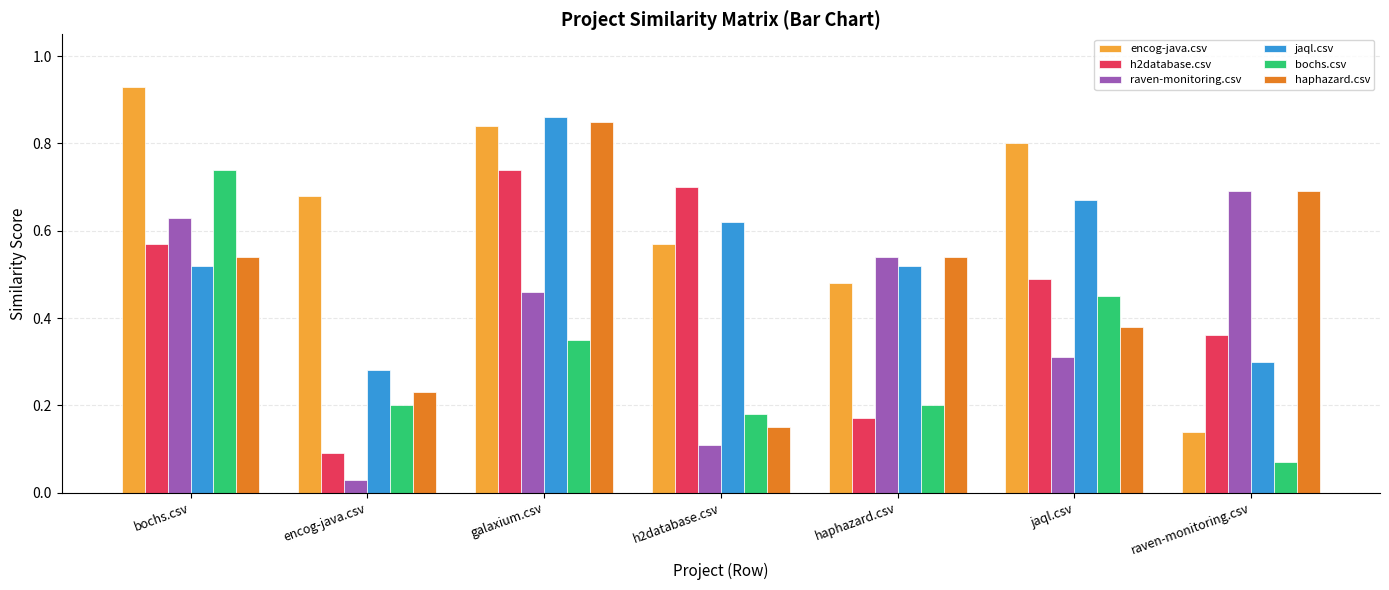

At how many categories does at least one series exceed 0?

7